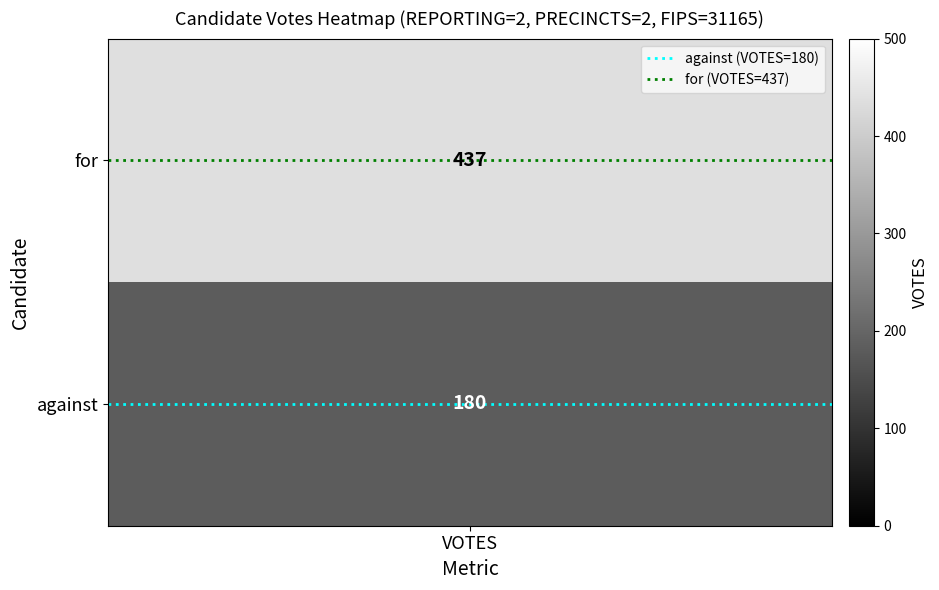

List the series in order of their overall mean, highest first.

for (VOTES=437), against (VOTES=180)